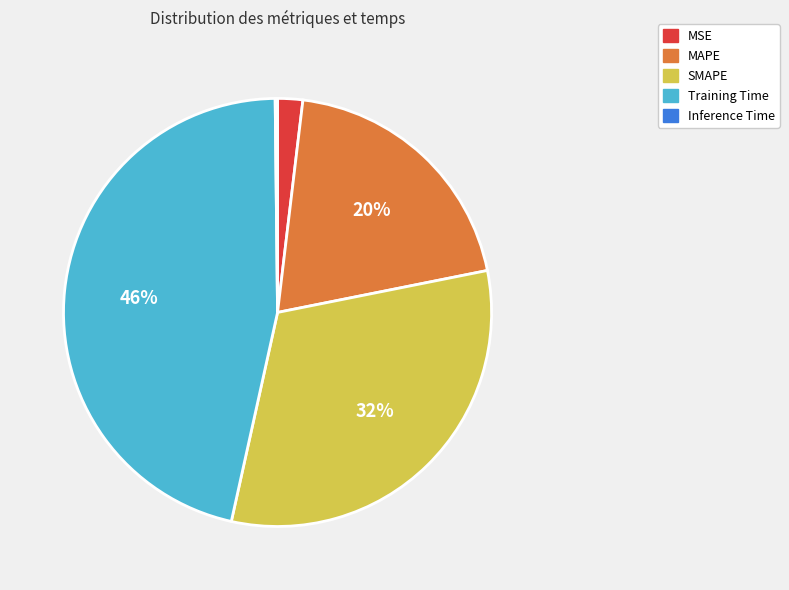

Does SMAPE account for over 50% of the chart?

No